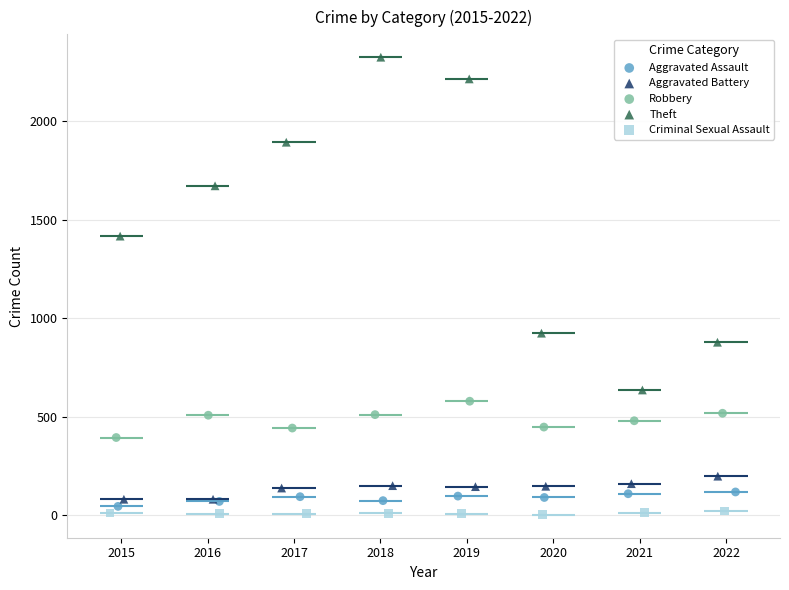

Which series reaches the maximum Y coordinate?

Theft